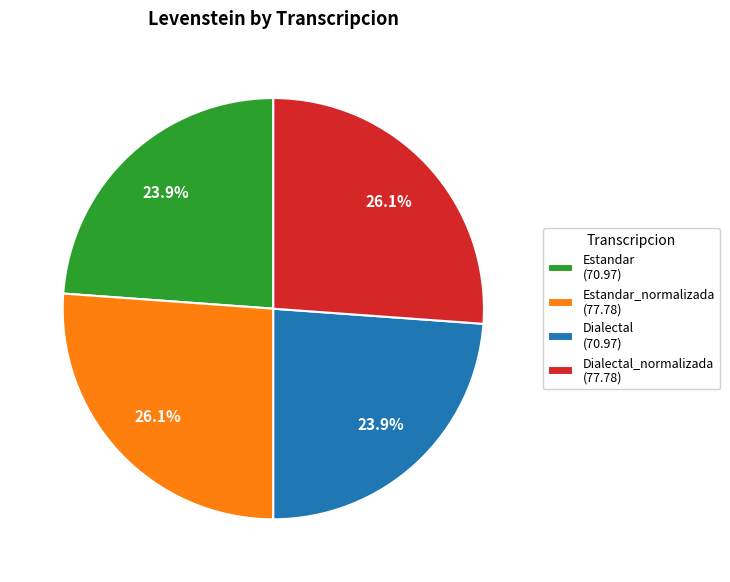

How many segments does this pie chart have?

4